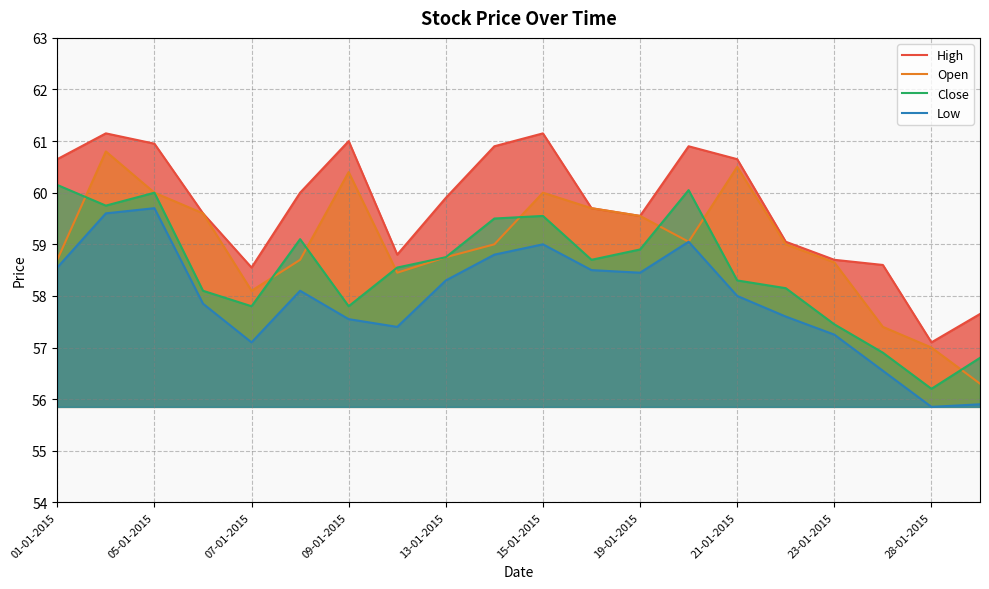

The Close series shows 58.7 at 11. True or false?

True